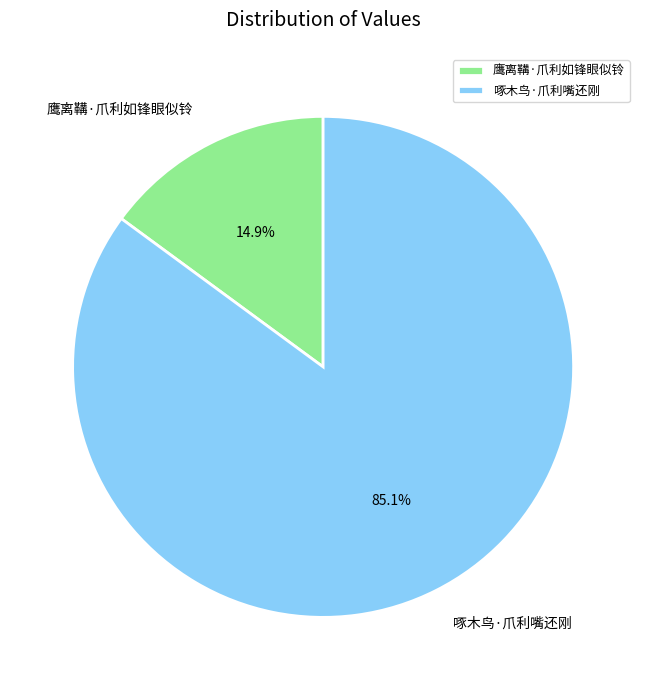

Rank the categories by value from highest to lowest.

啄木鸟·爪利嘴还刚, 鹰离鞲·爪利如锋眼似铃